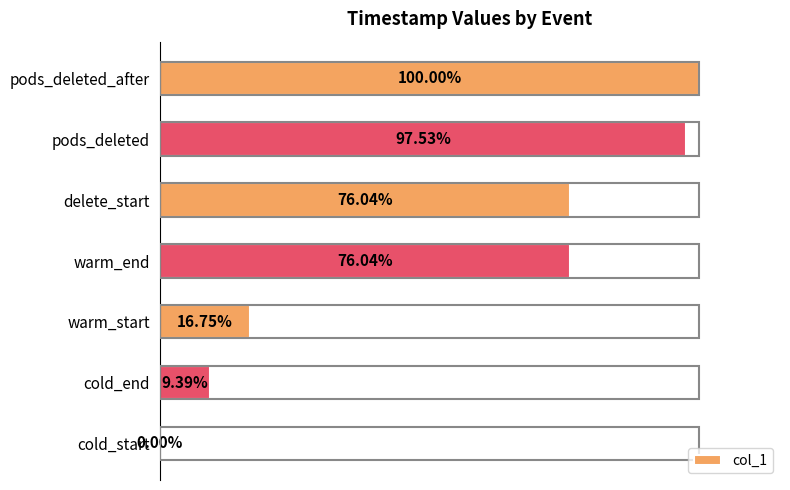

Between cold_end and delete_start, which is larger?

delete_start